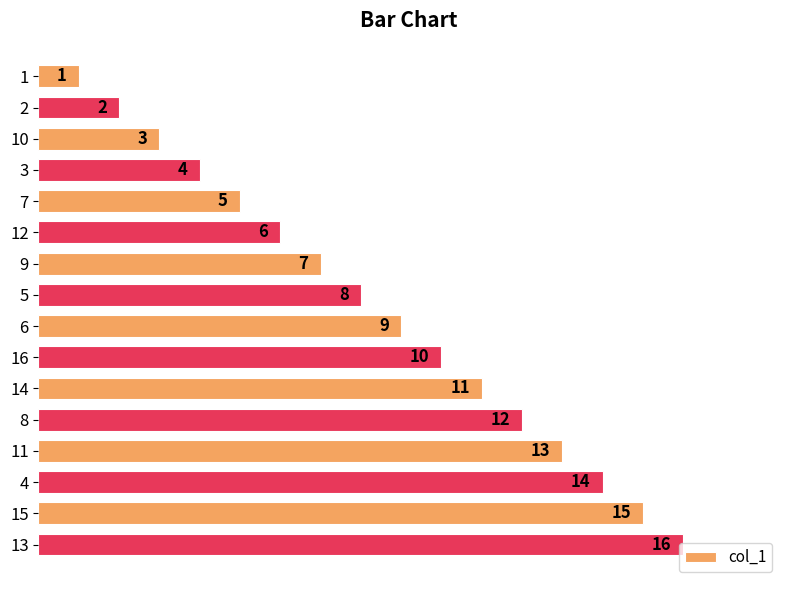

What is the sum of the values at 9 and 14?

18